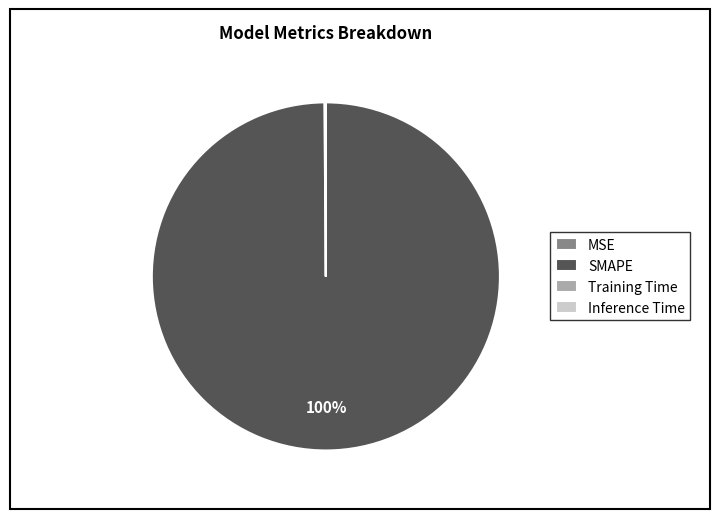

To the nearest percent, what percentage of the pie is SMAPE?

100%